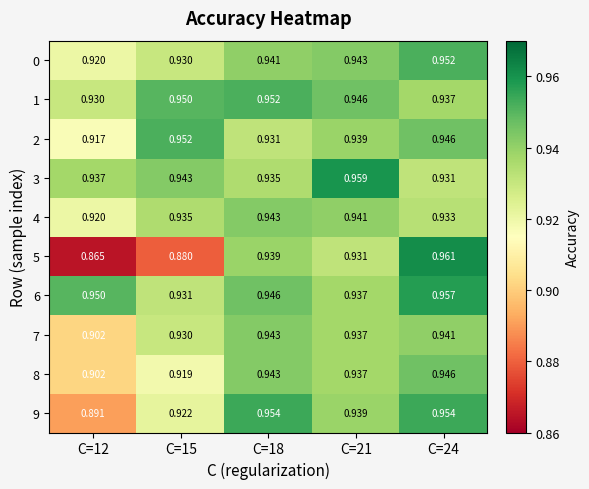

How many categories are shown in the chart?

5